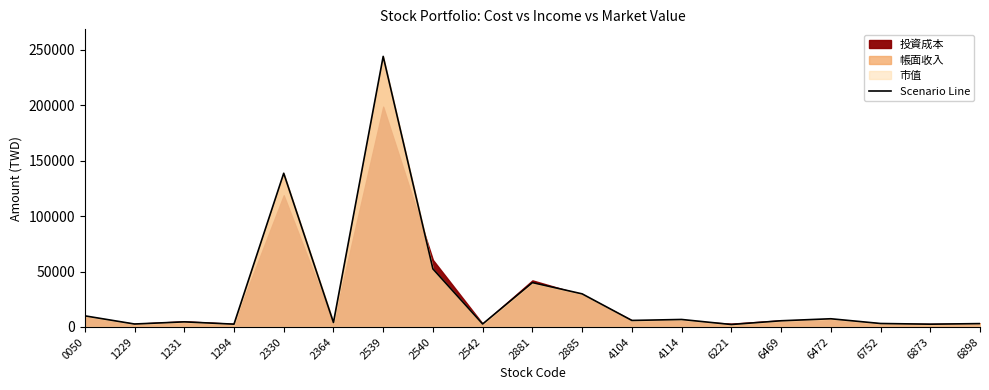

Reading right to left, transcribe all the data shown in this chart.

3038	2509	3135	7407	5598	2217	6762	5887	29862	40012	2704	52351	243954	4040	138600	2536	4604	2668	10047